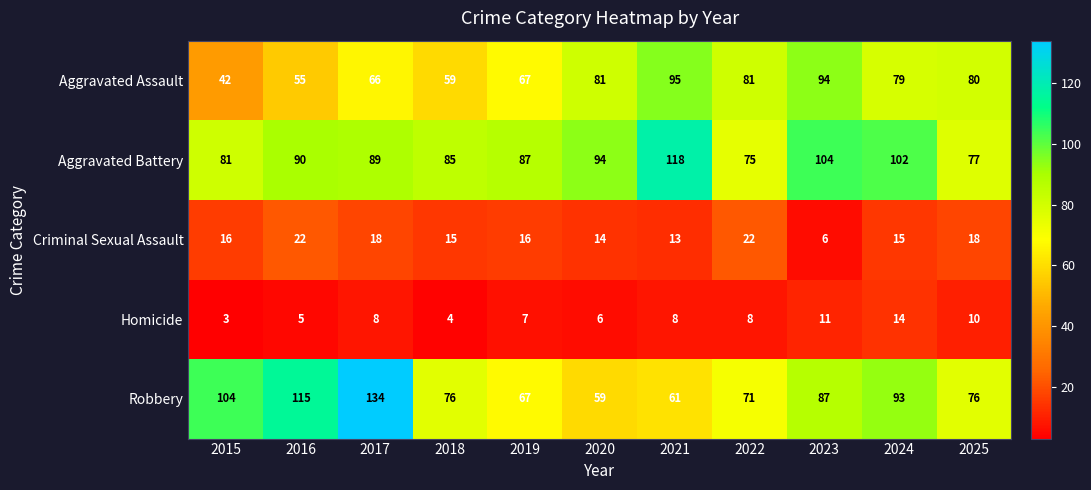

Count the number of data series in this chart.

5